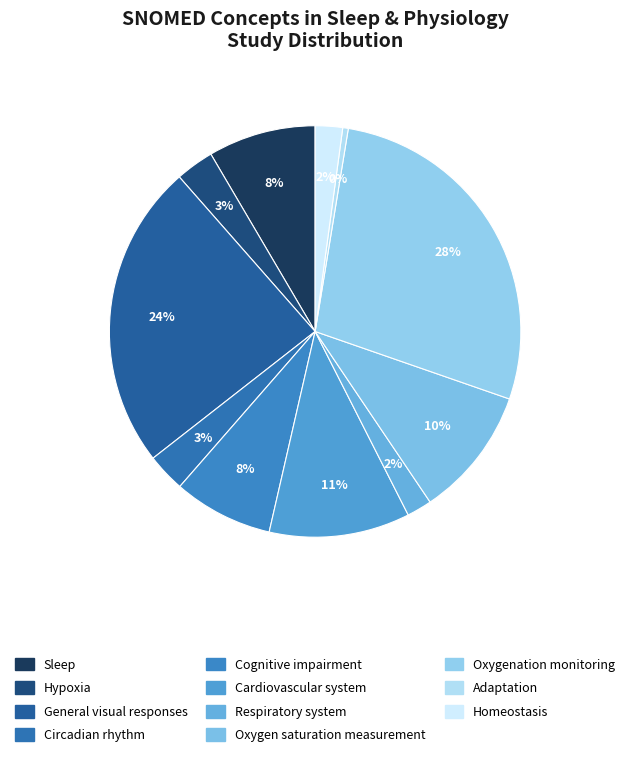

Is there any slice that represents more than half of the pie?

No